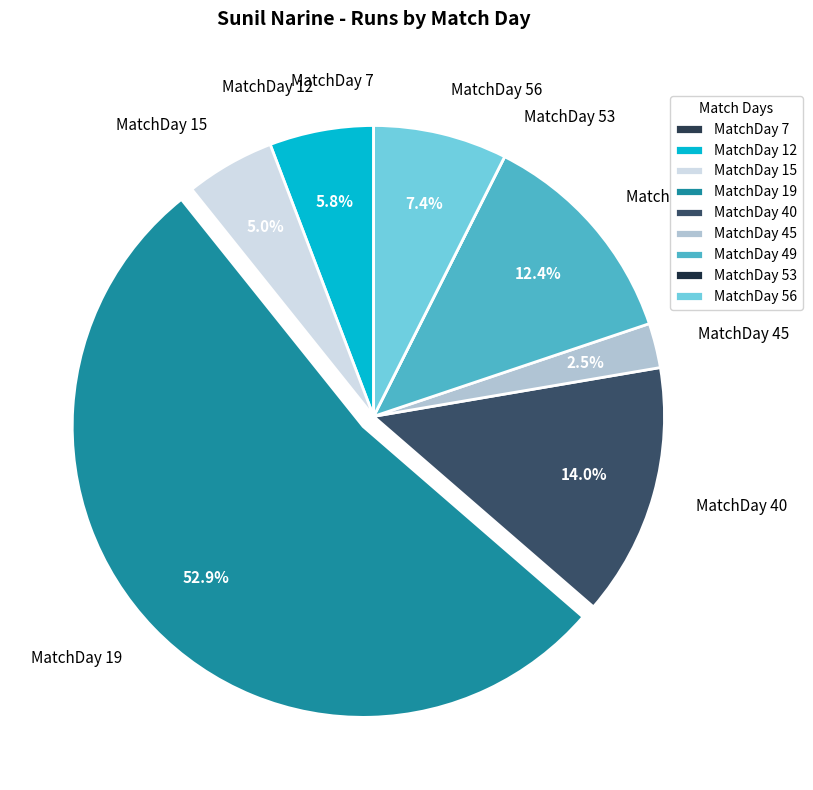

Is the sum of MatchDay 56 and MatchDay 45 greater than half?

No